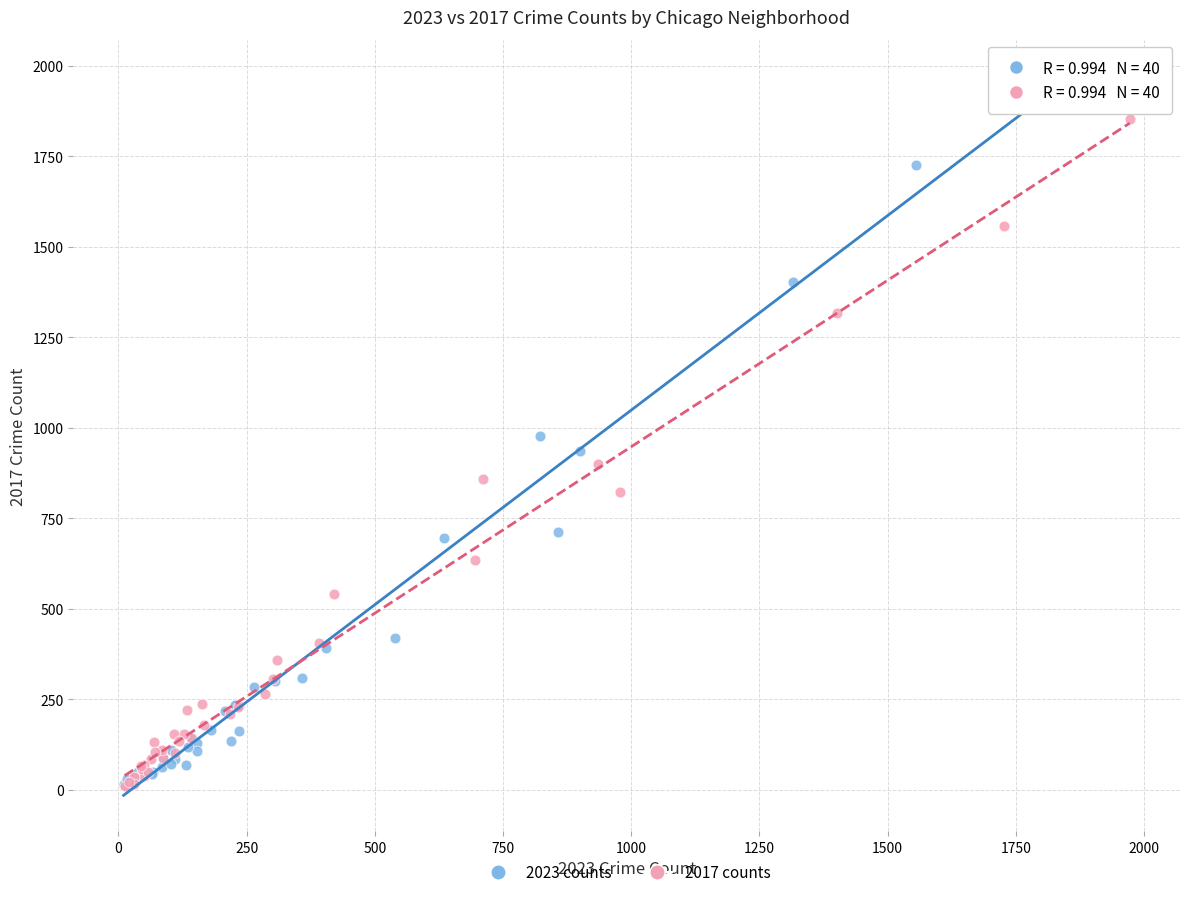

Which series has the largest Y range (max minus min)?

2023 counts